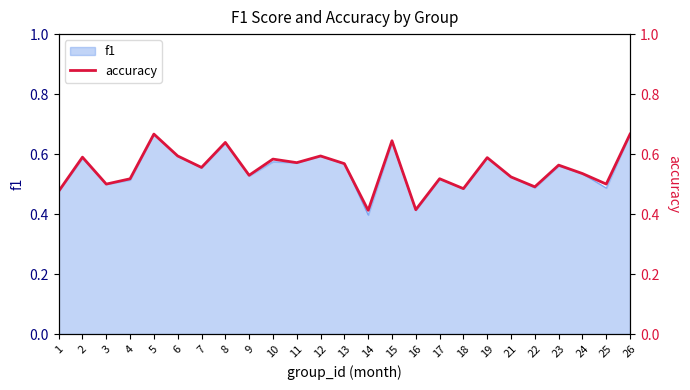

Reading left to right, what are all the values shown in this chart?

0.5	0.6	0.5	0.5	0.7	0.6	0.6	0.6	0.5	0.6	0.6	0.6	0.6	0.4	0.6	0.4	0.5	0.5	0.6	0.5	0.5	0.6	0.5	0.5	0.7